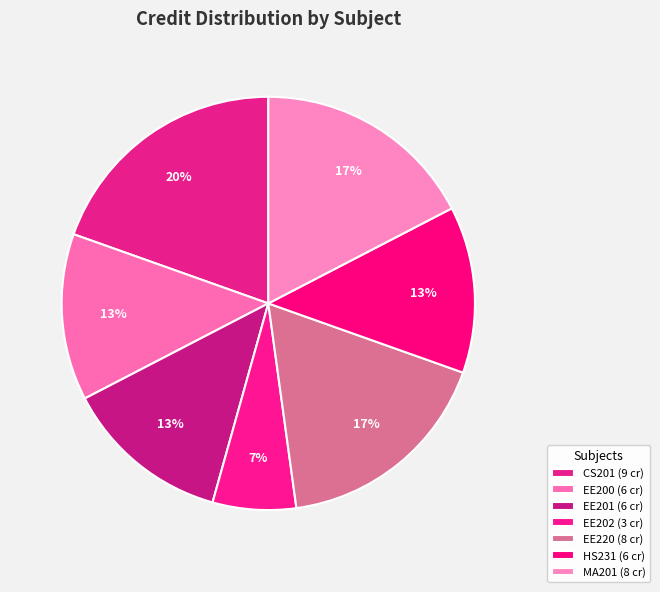

How many slices are in this pie chart?

7